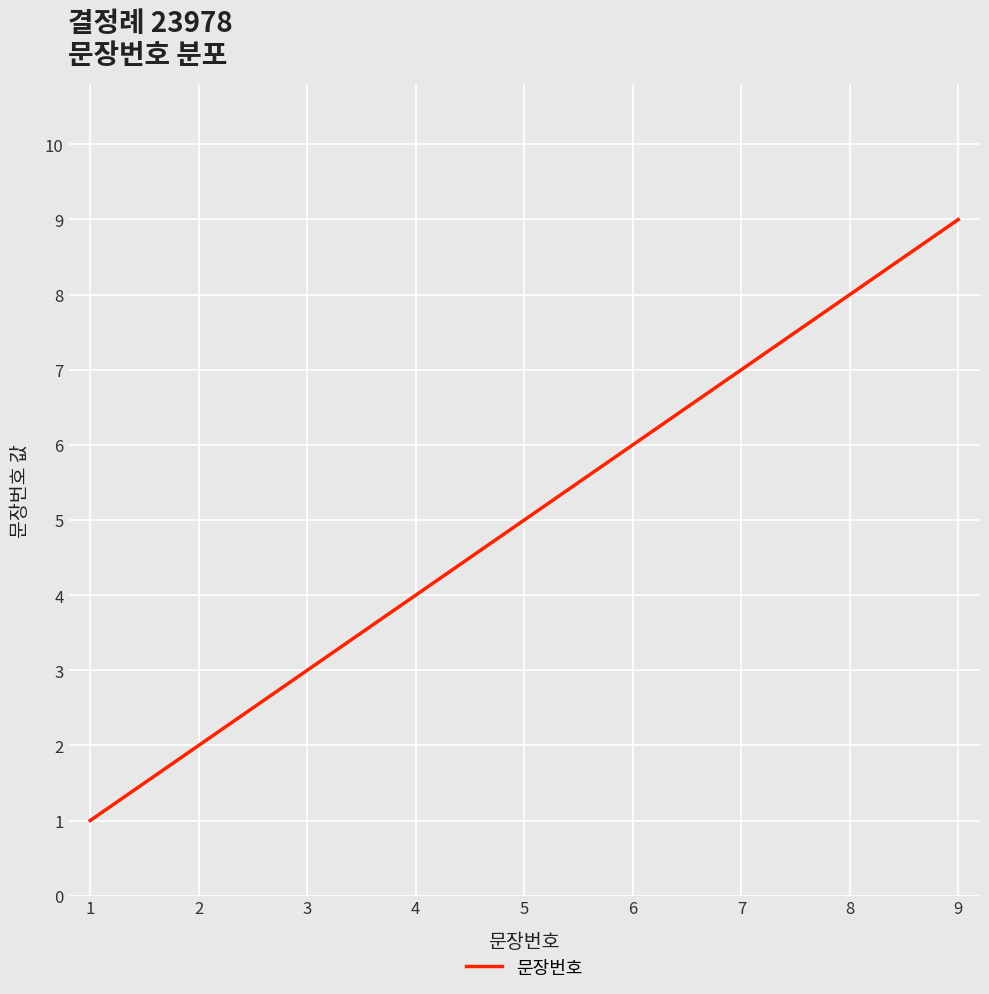

The chart shows a value of 5 at 5. True or false?

True